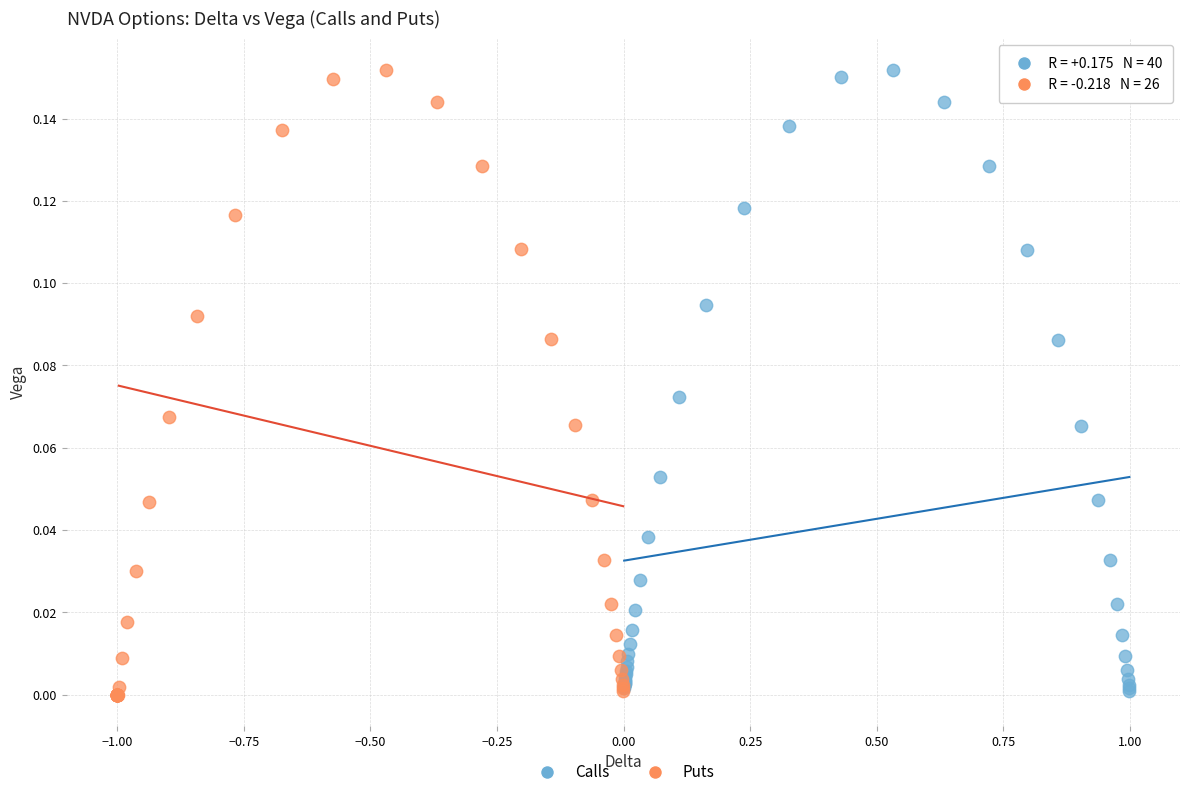

Which series has the widest spread of Y values?

Puts